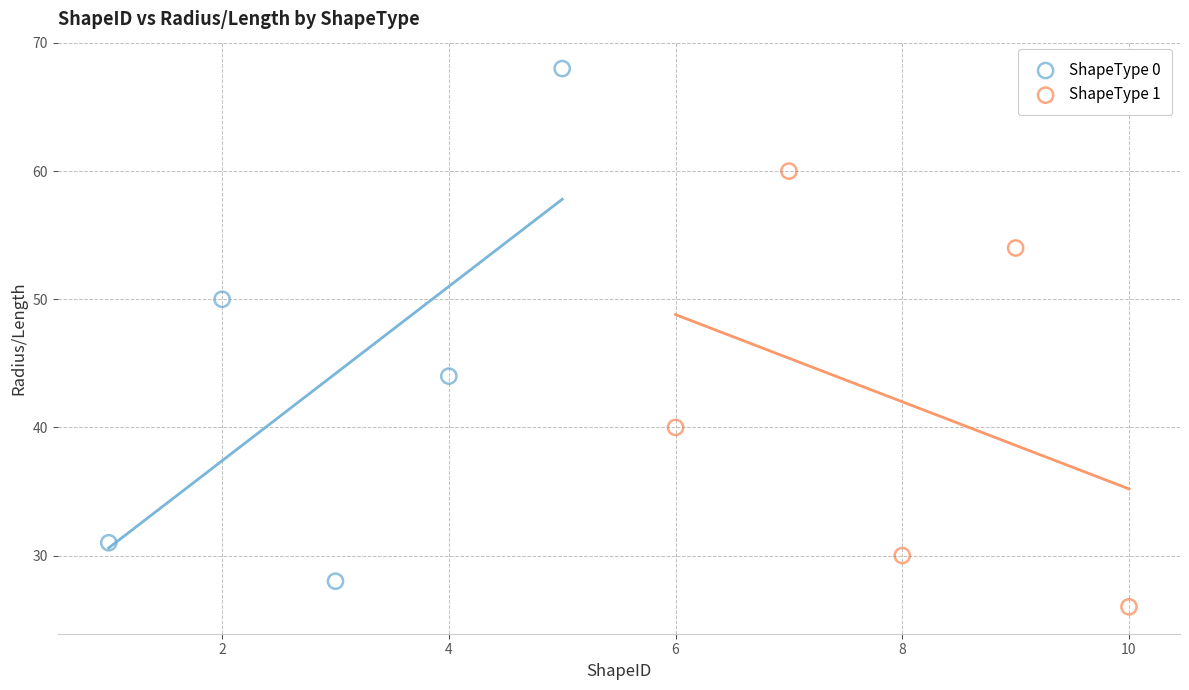

Which series reaches the minimum Y coordinate?

ShapeType 1